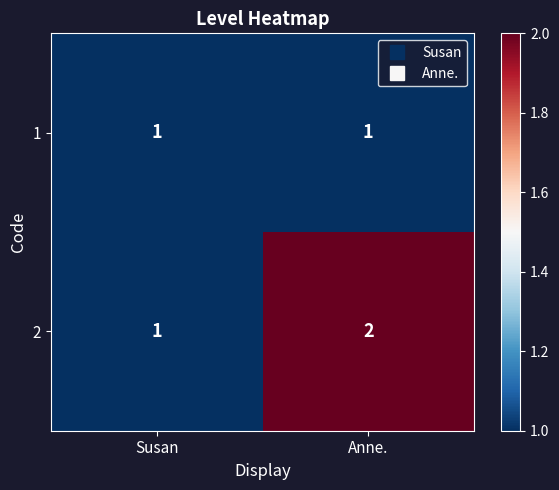

The 2 series shows 4 at Anne.. True or false?

False